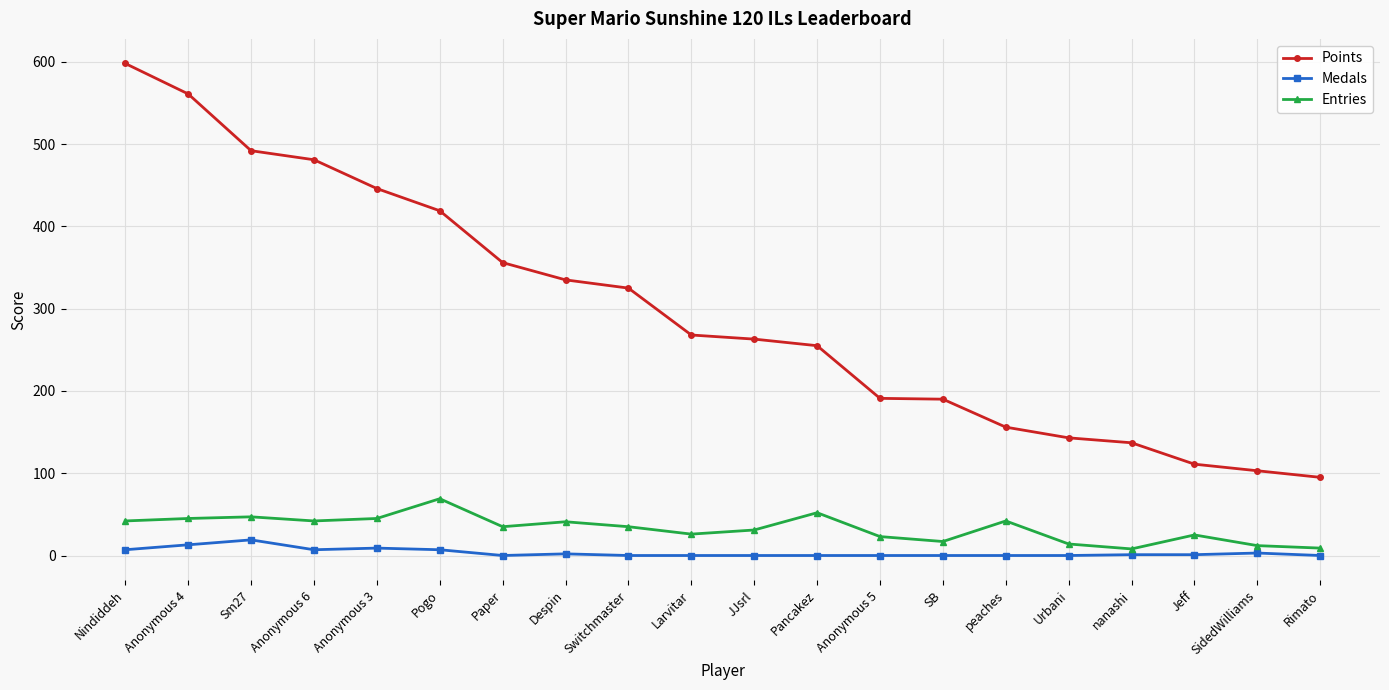

Does the chart display data point markers on the line(s)?

Yes